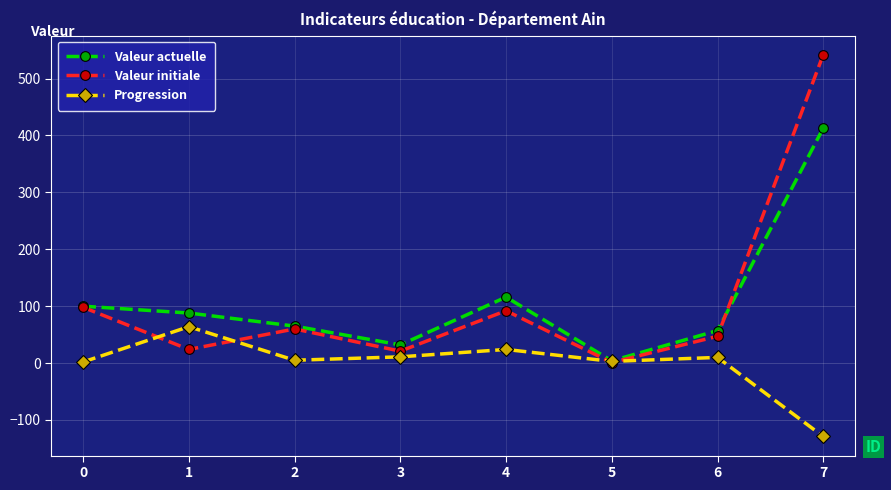

What is the spread (max minus min) of values at 2?

60.0